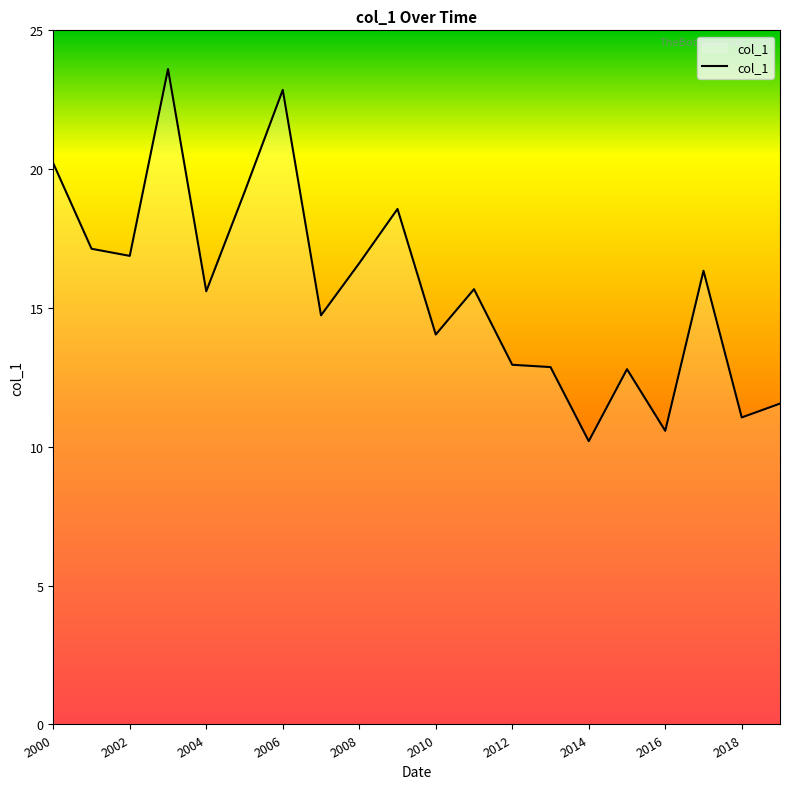

What is the difference between the maximum and minimum values?

13.4